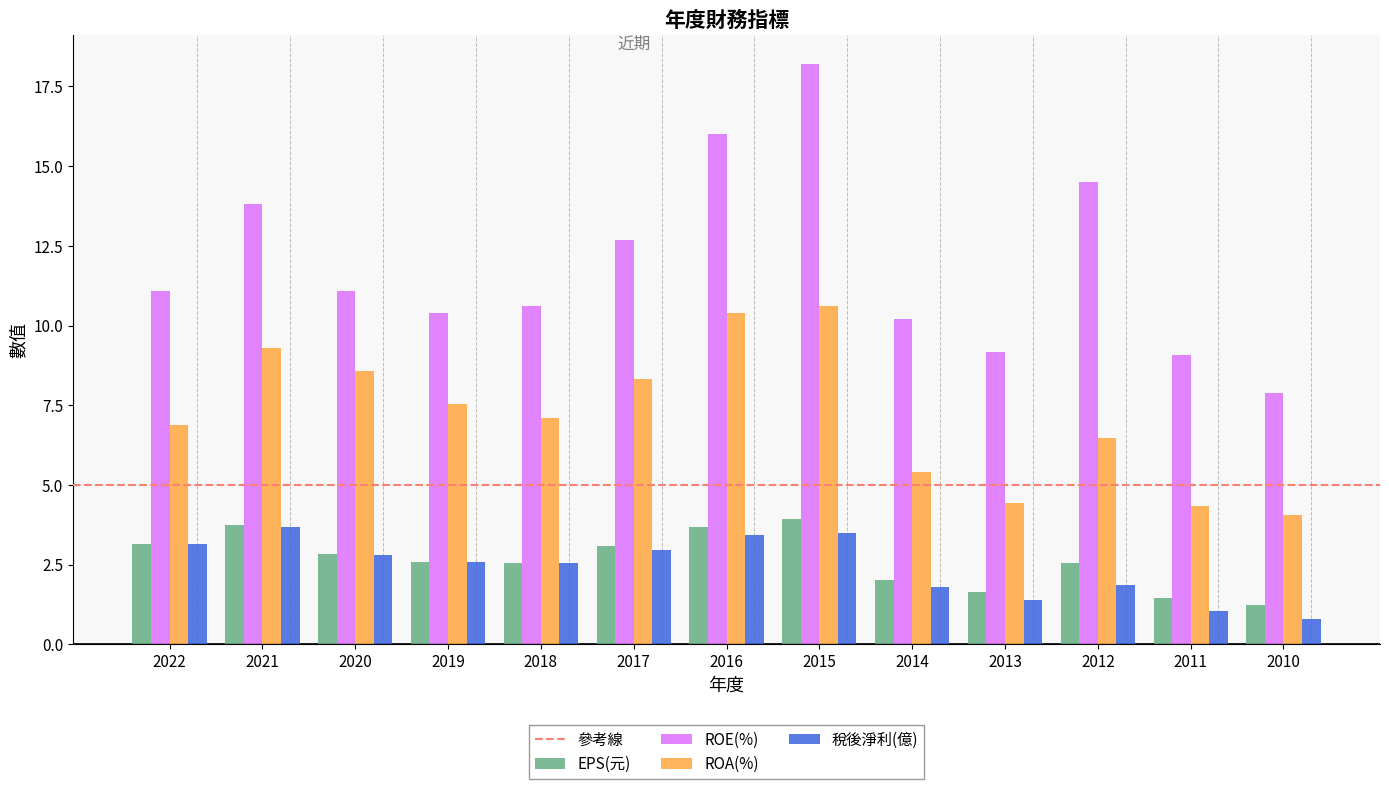

Which series changed the most between 2018 and 2010?

ROA(%)